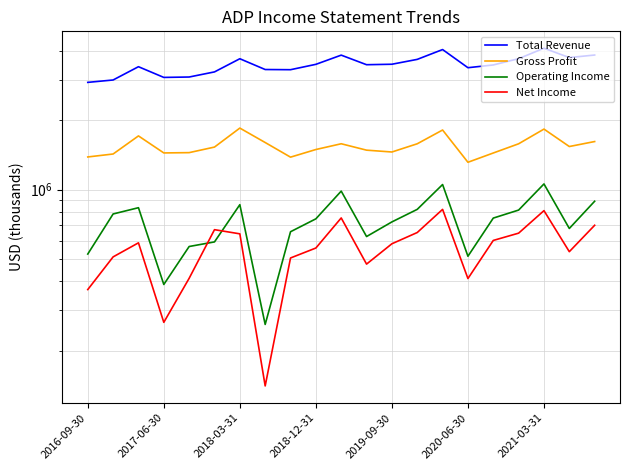

What is the average value of the Gross Profit series?

1547295